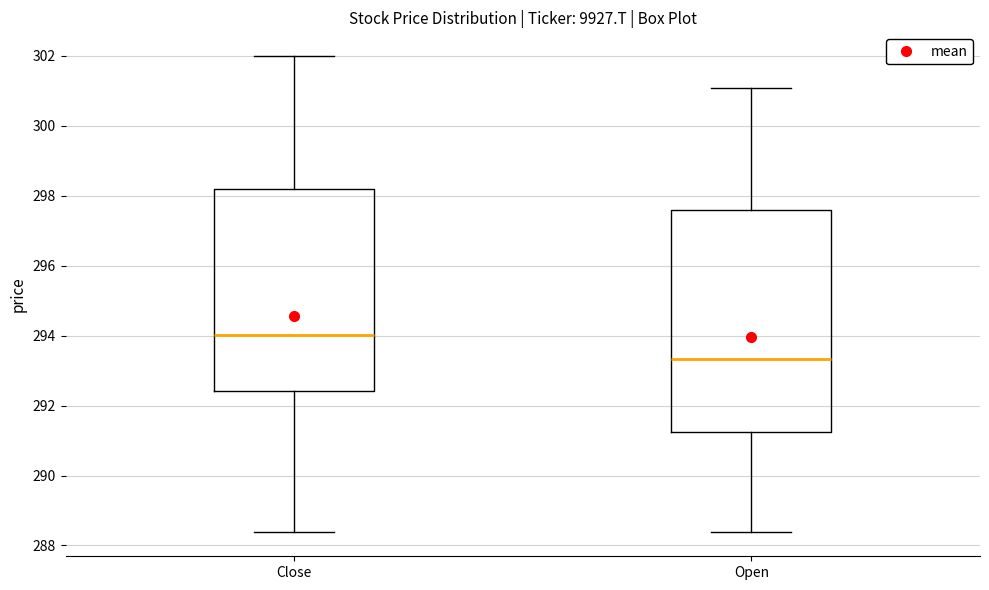

Reading left to right, transcribe this box plot: for each box, give where its median line is, the range the box spans, and where its two whiskers end, as read against the y-axis. The values are not printed on the chart, so give them approximately, as read against the axis.

Close: median 294.0, box 292.4 to 298.2, whiskers 288.4 to 302.0
Open: median 293.4, box 291.2 to 297.6, whiskers 288.4 to 301.0